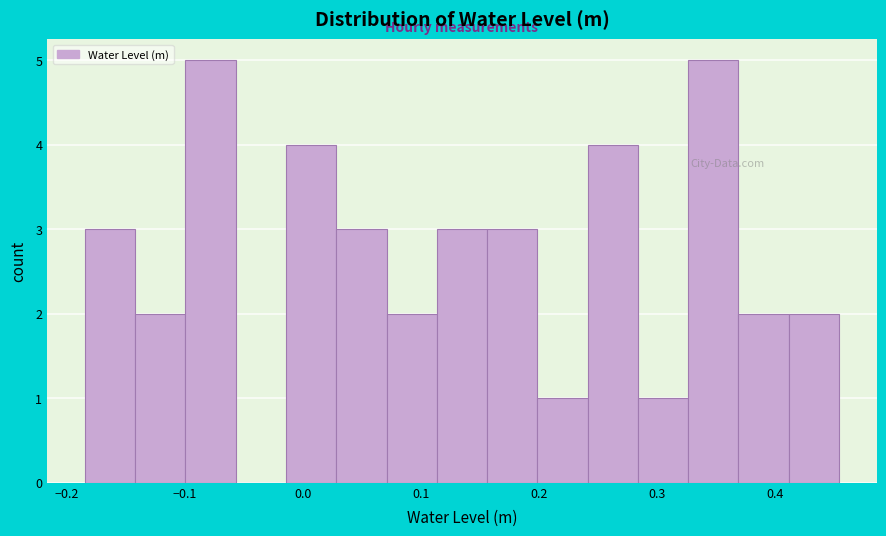

How tall is the bar that spans 0.37 to 0.41 on the x-axis? Neither the bar edges nor the heights are printed on the chart, so give them approximately, as read against the axes.

2